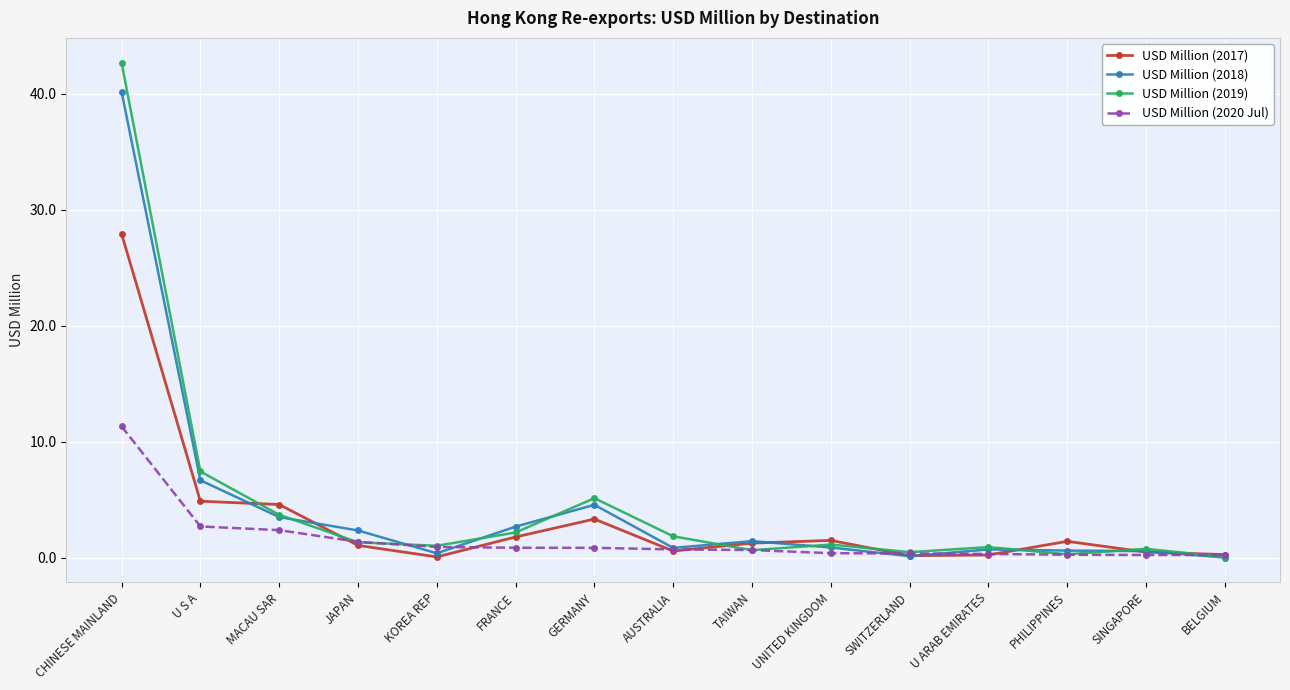

How many data points does each series have?

15